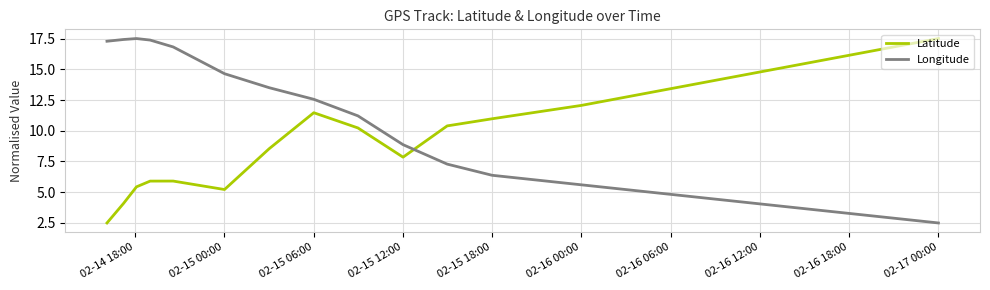

List the series in order of their overall mean, lowest first.

Latitude, Longitude